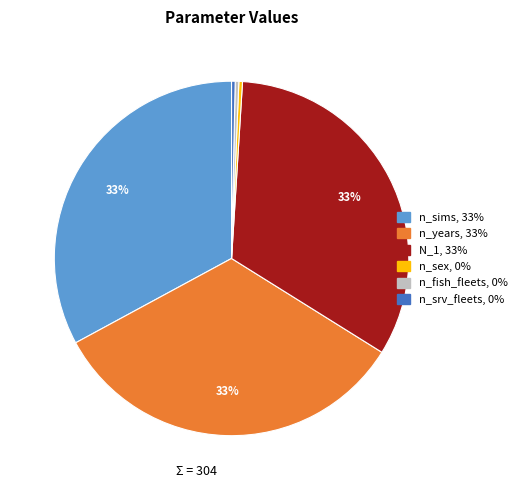

Is n_srv_fleets the majority of the pie?

No